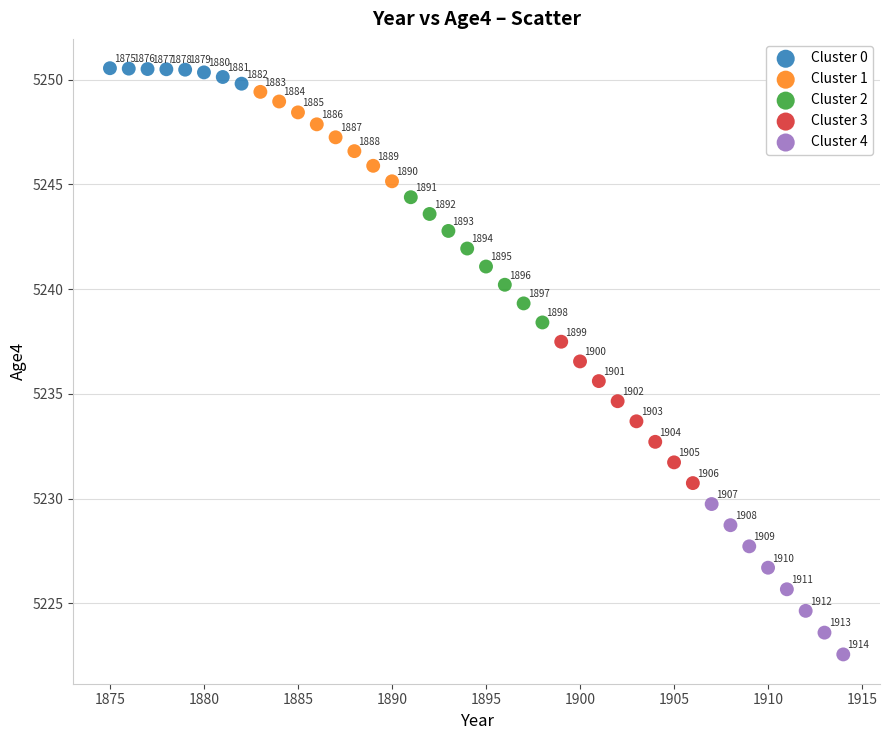

What are all the series names shown in the legend?

Cluster 0, Cluster 1, Cluster 2, Cluster 3, Cluster 4